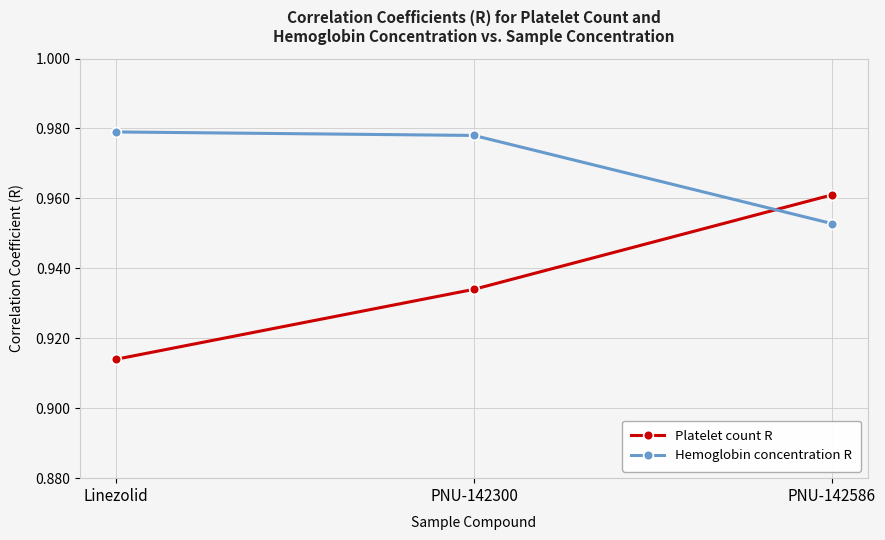

What position from the left is PNU-142586?

3